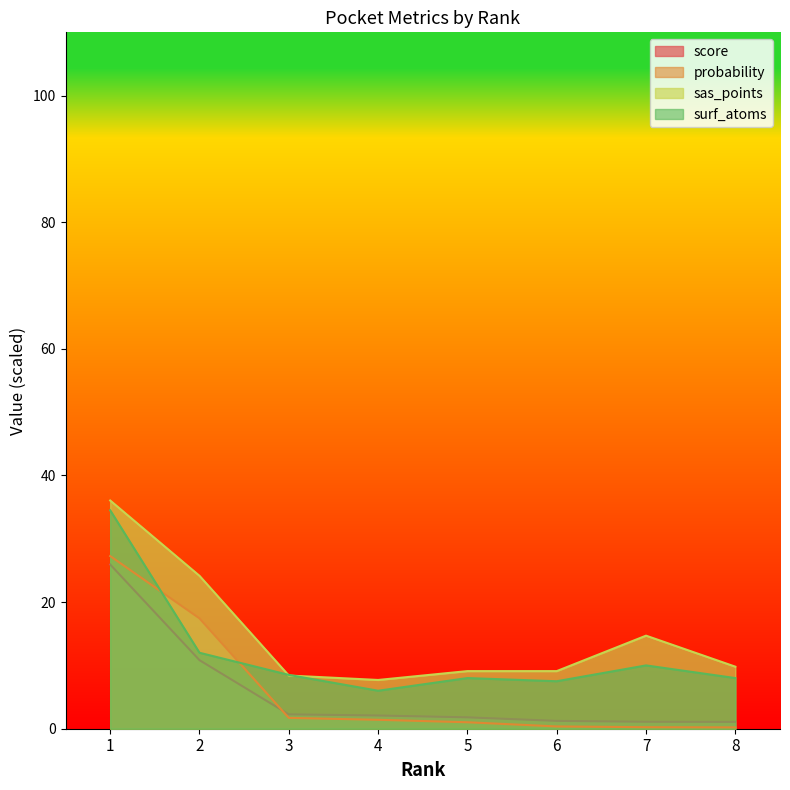

The probability series shows 2.3 at 3. True or false?

False